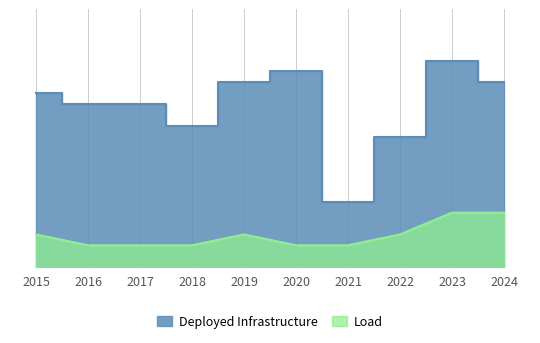

True or false: there are more than 2 points higher than both neighbors.

False